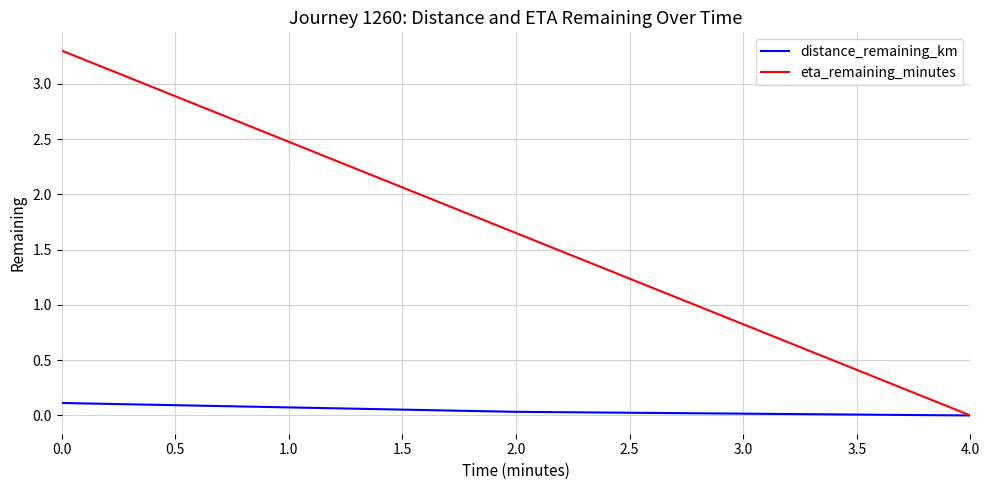

Where is eta_remaining_minutes nearest to the value 1?

2.0